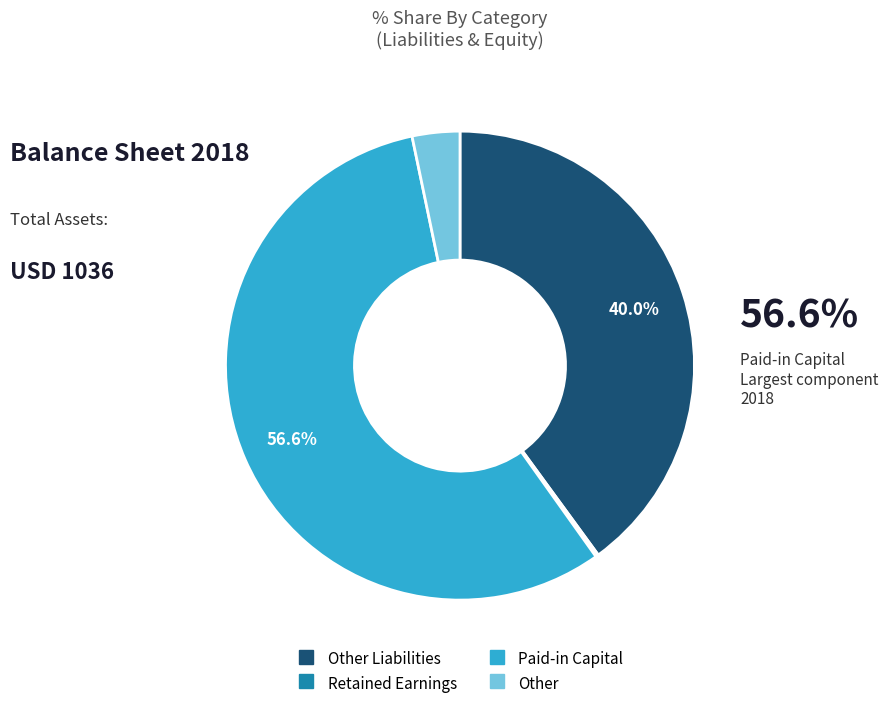

Is there any slice that represents more than half of the pie?

Yes